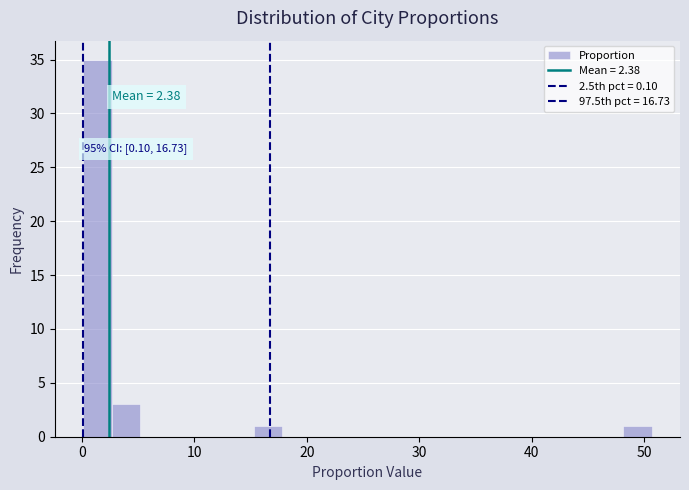

Around what value on the x-axis is the tallest bar? Give the approximate position of its centre, as read against the axis.

1